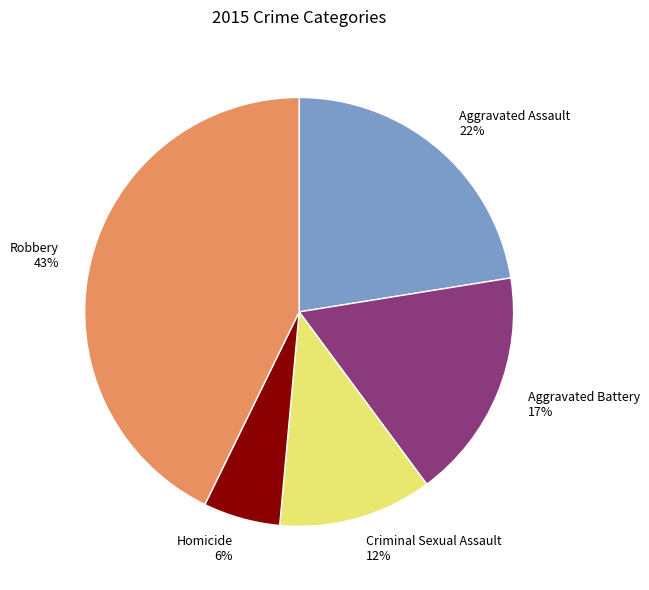

Is Homicide the majority of the pie?

No